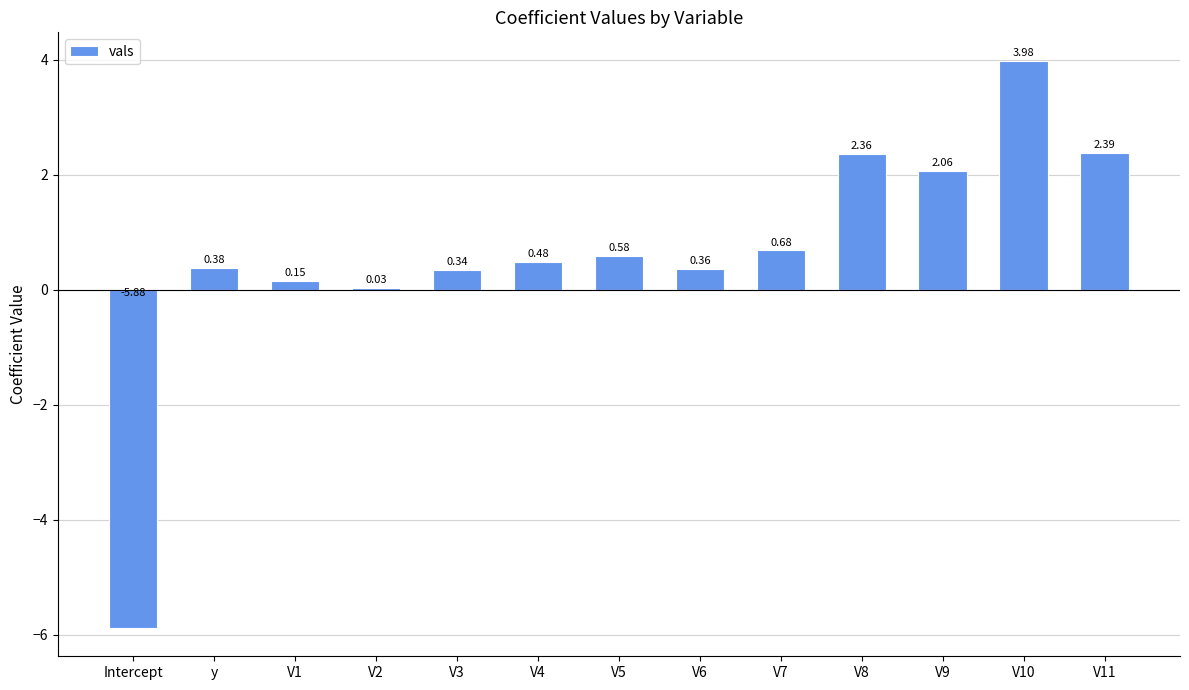

What is the sum of all values?

7.9